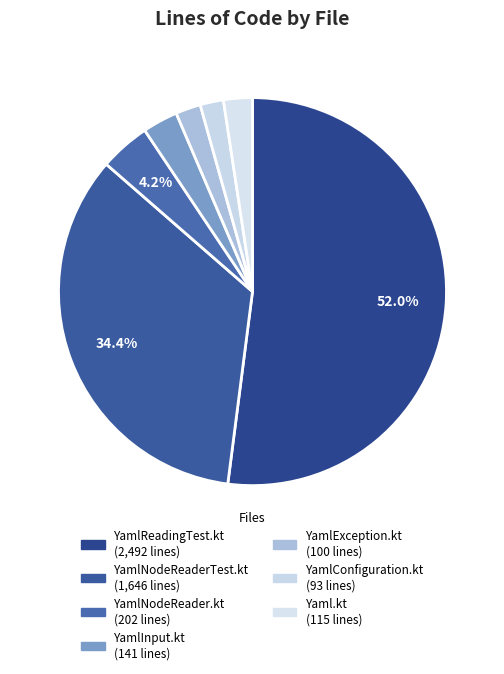

Does YamlException.kt account for over 50% of the chart?

No